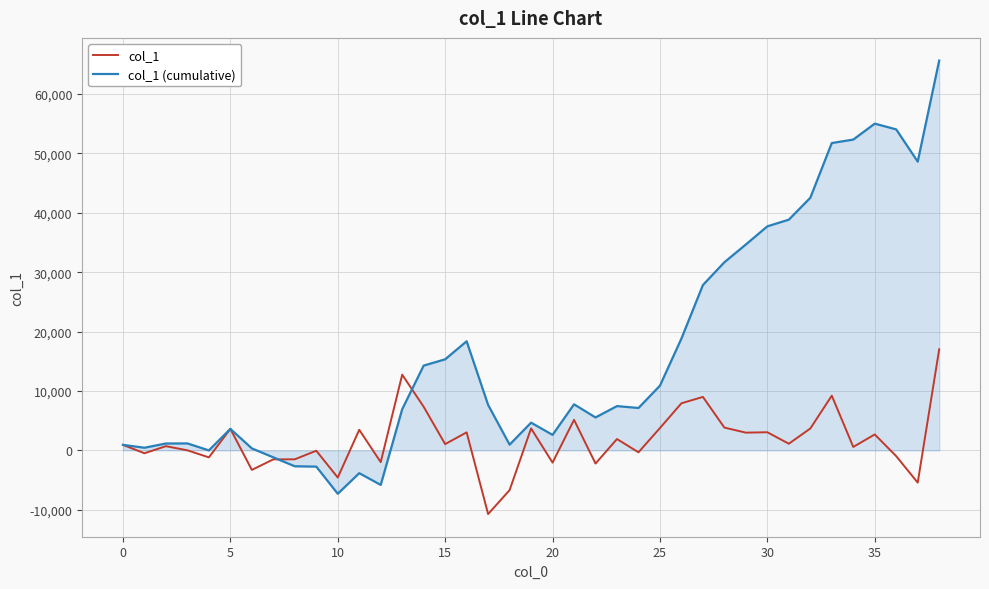

List the series in order of their overall mean, lowest first.

col_1, col_1 (cumulative)